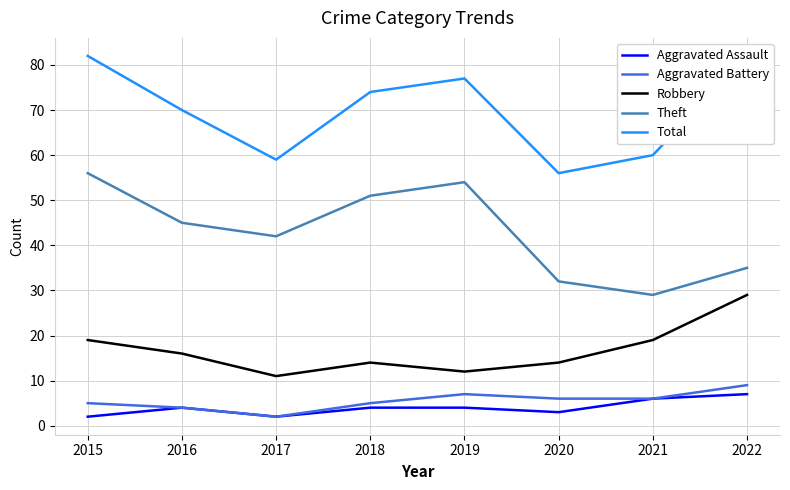

True or false: Robbery has more than 2 interior local peaks.

False